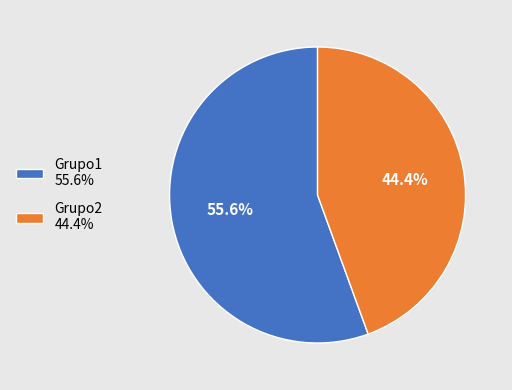

True or false: Grupo2 accounts for 44% of the total.

True